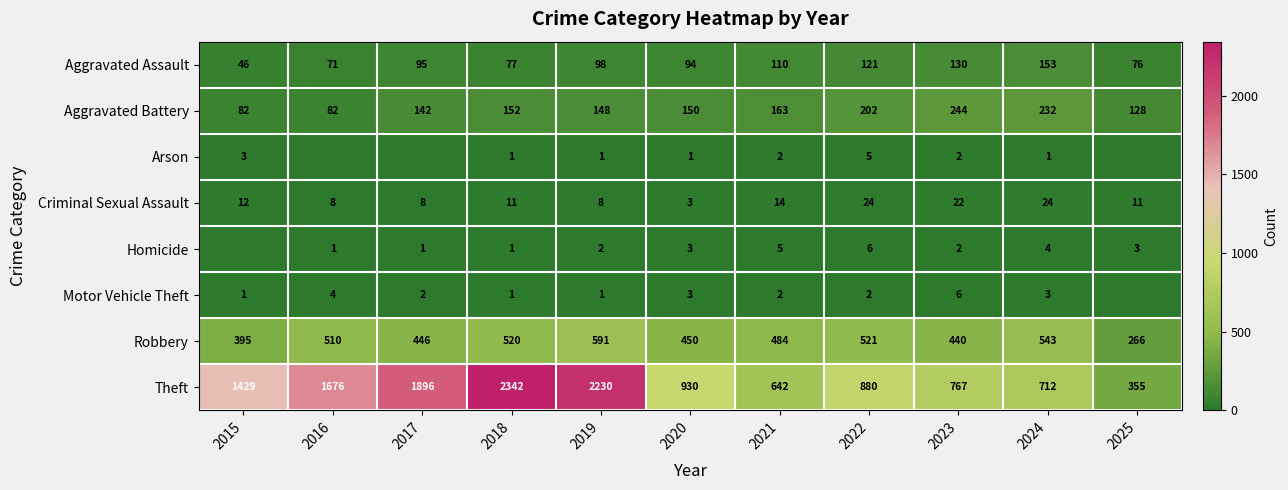

What is the spread (max minus min) of values at 2019?

2229